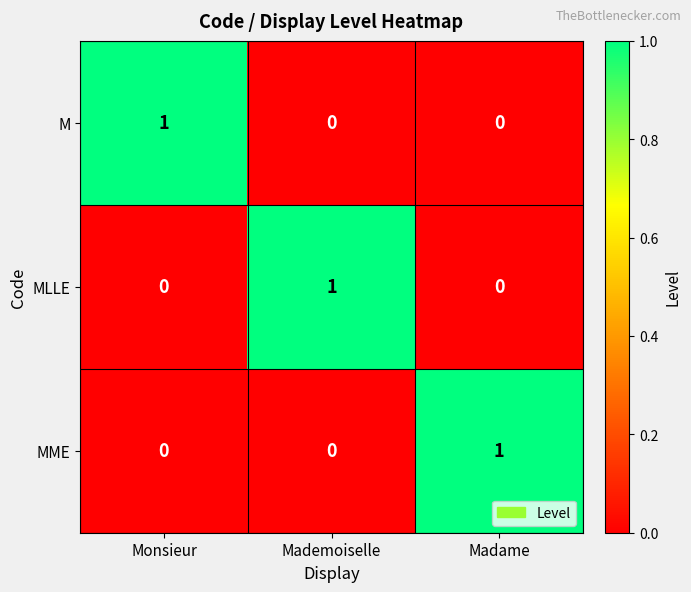

The MME series shows 0 at Madame. True or false?

False